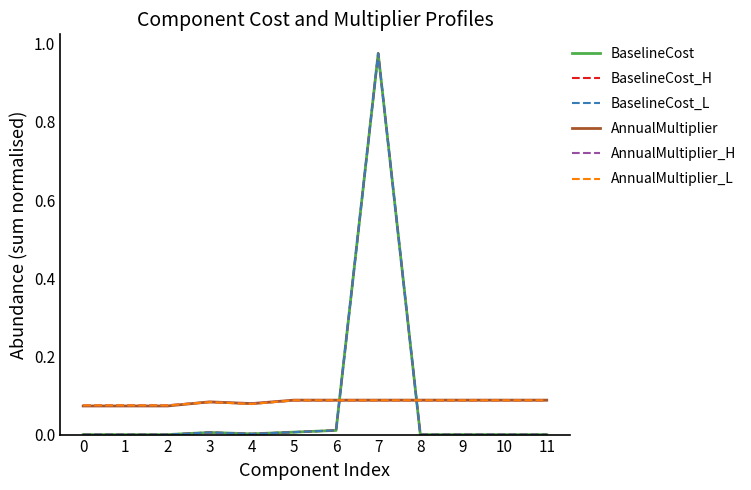

What is the difference between the maximum and minimum values in the BaselineCost_H series?

1.0